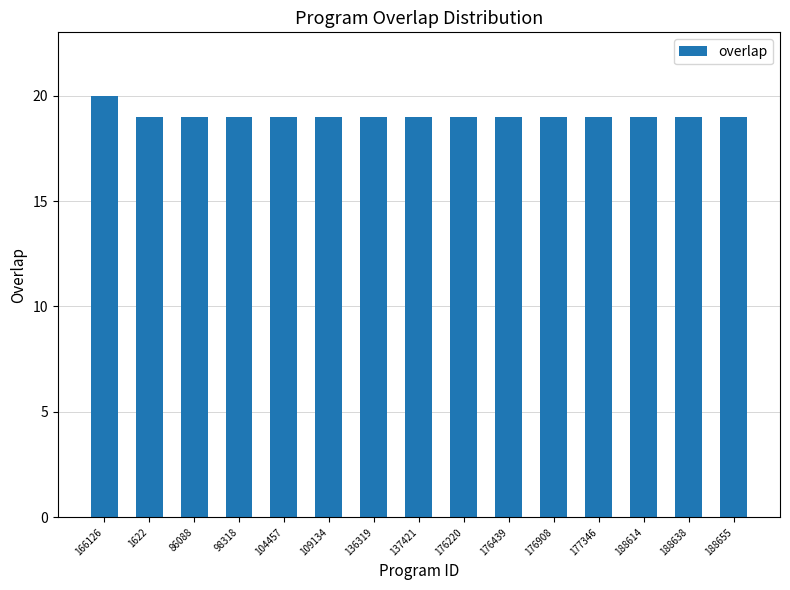

Approximately how many times larger is the value at 176439 compared to 176908?

1.0